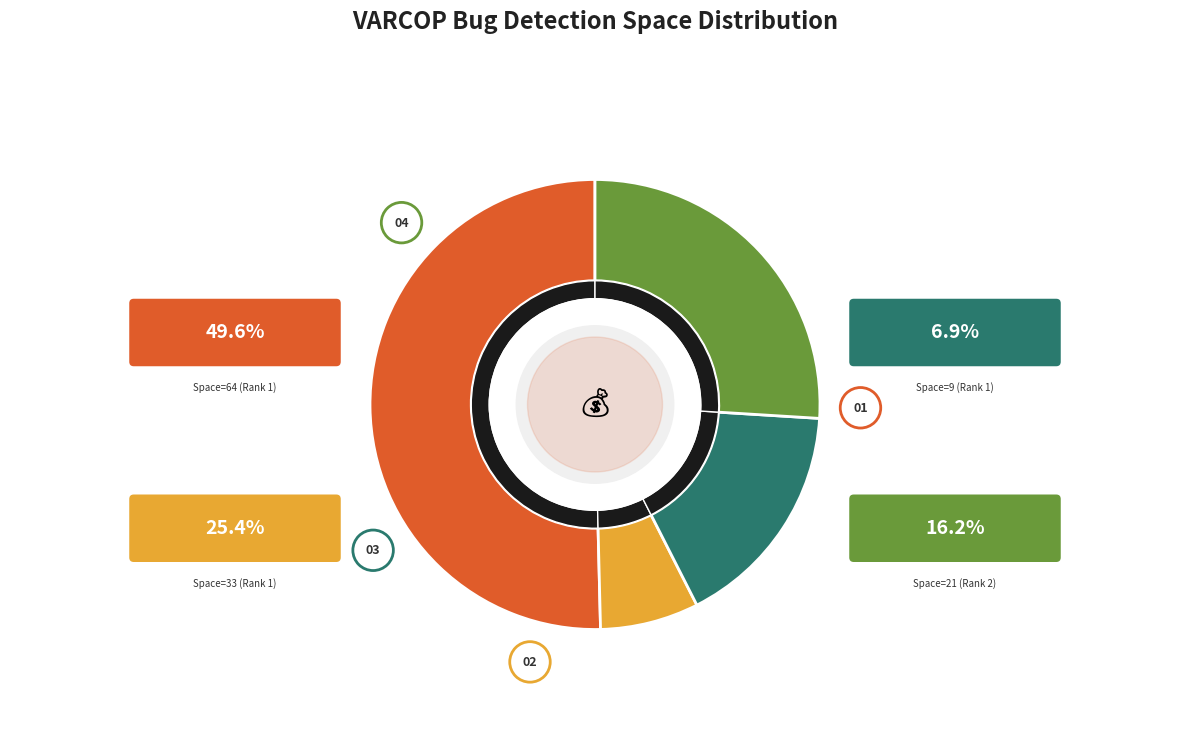

Is it true that Rank 1 (Space=9) is 7% of the pie?

True